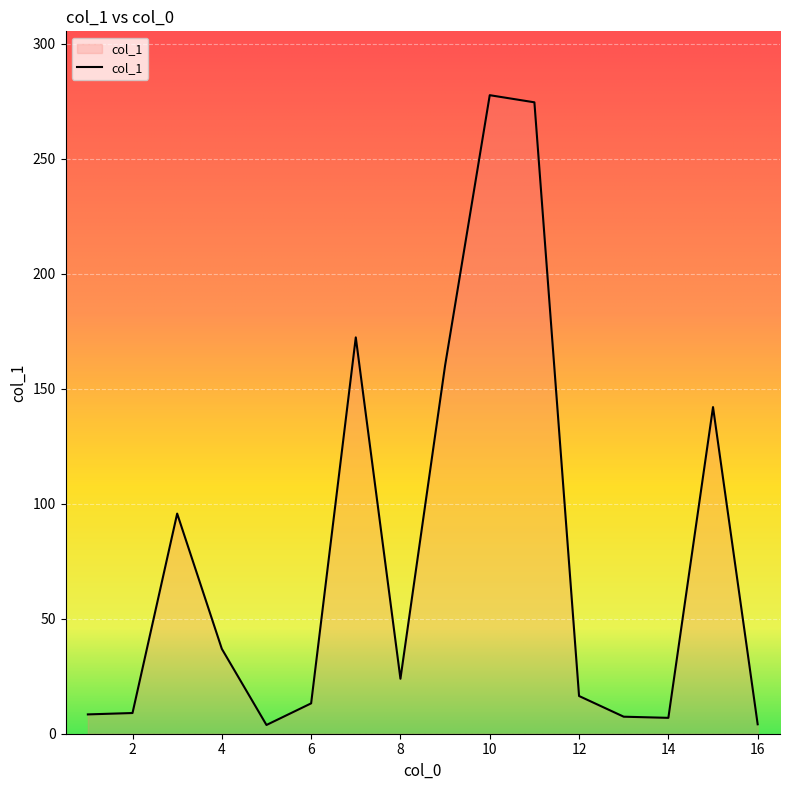

What is the difference between the maximum and minimum values?

273.8